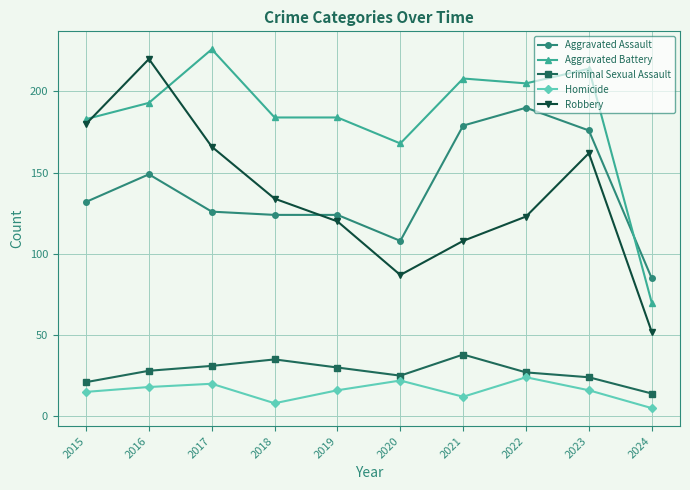

What is the maximum value for Criminal Sexual Assault?

38